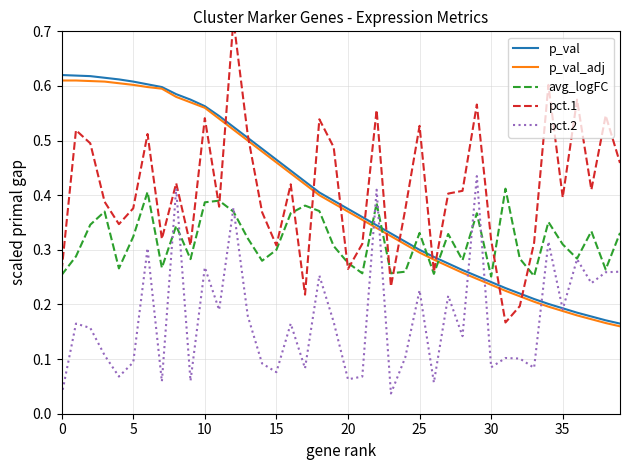

True or false: p_val and avg_logFC intersect in this chart.

True